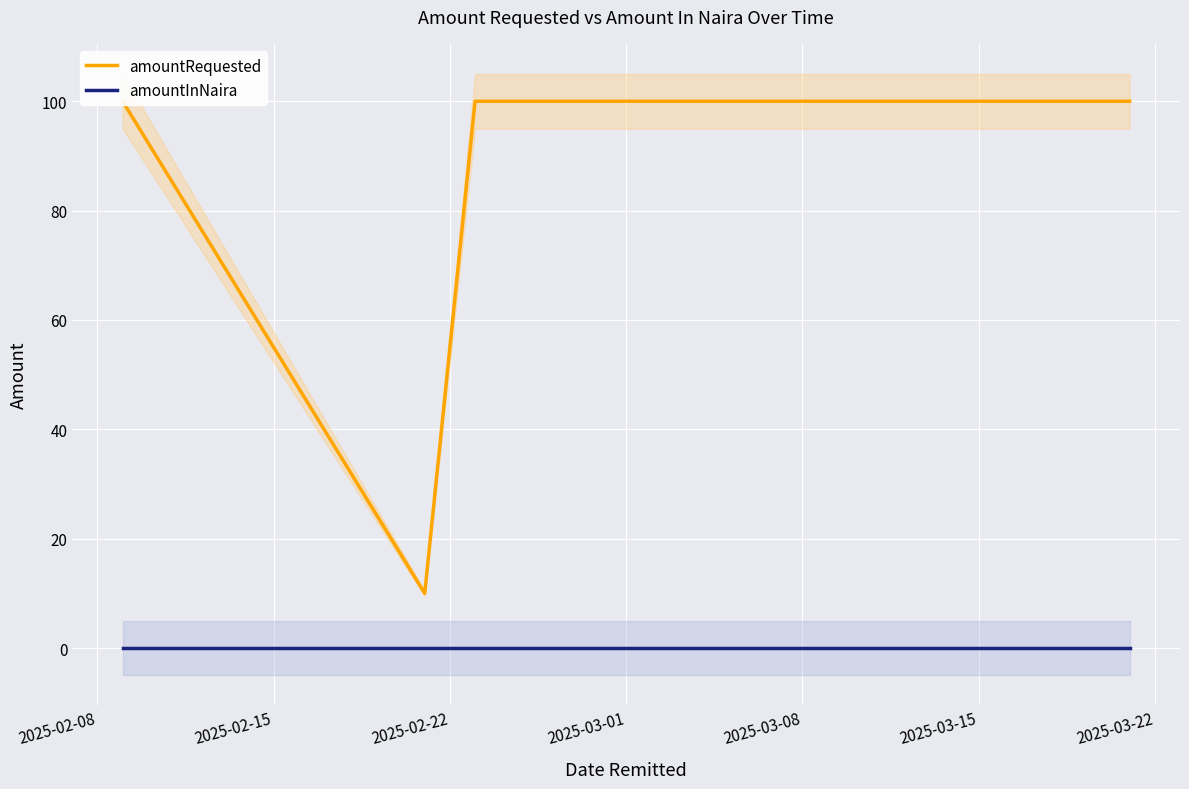

Reading right to left, extract all data points from this chart.

amountRequested: 100	100	10	100
amountInNaira: 0	0	0	0